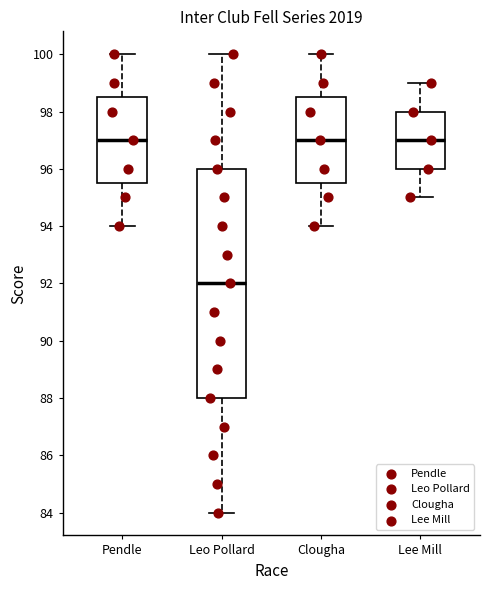

Comparing the boxes themselves (not the whiskers), which one is the tallest?

Leo Pollard